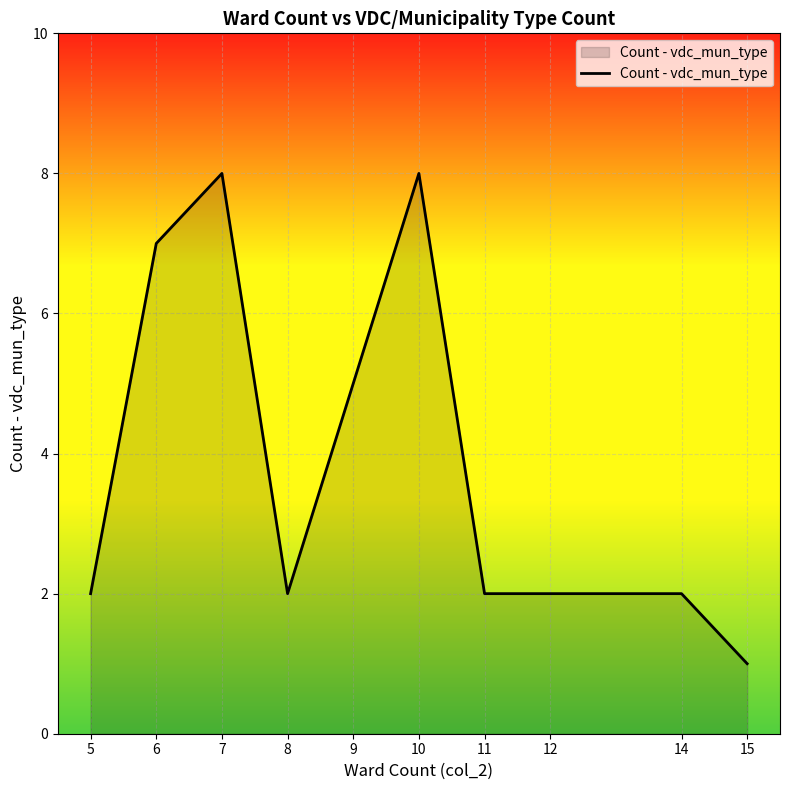

The chart shows a value of 0 at 15. True or false?

False